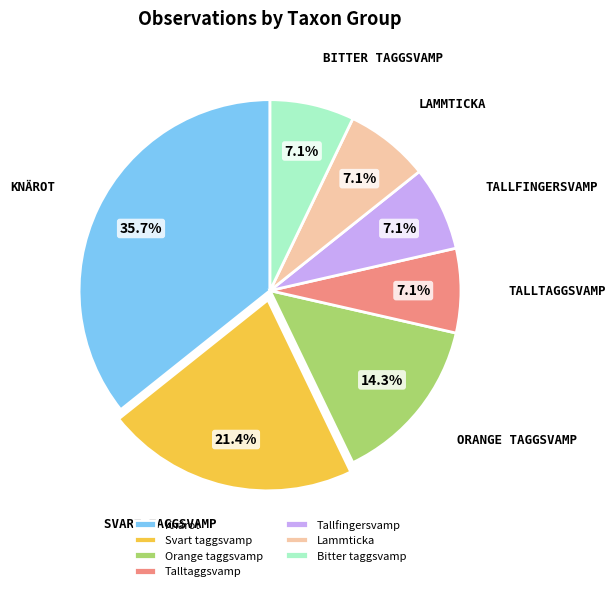

What is the largest slice in the pie chart?

Knärot